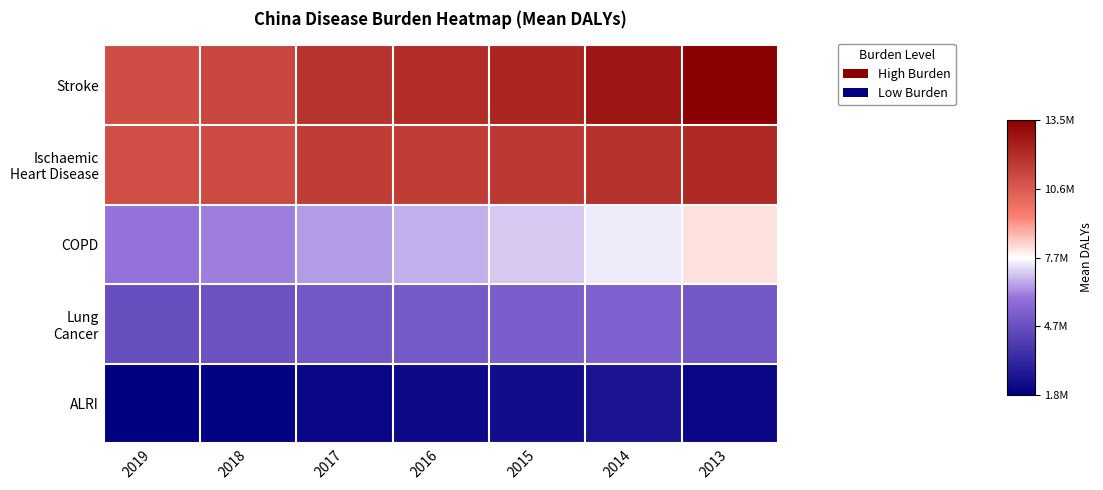

At which category is the sum across all series the highest?

2013